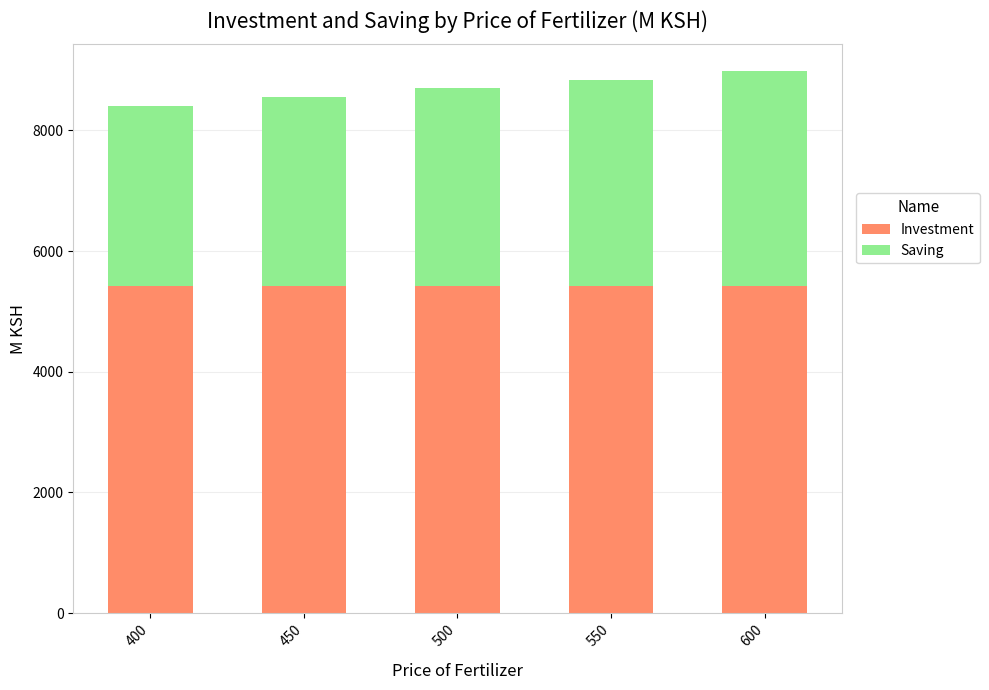

What is the total value across all series at 450?

8552.1